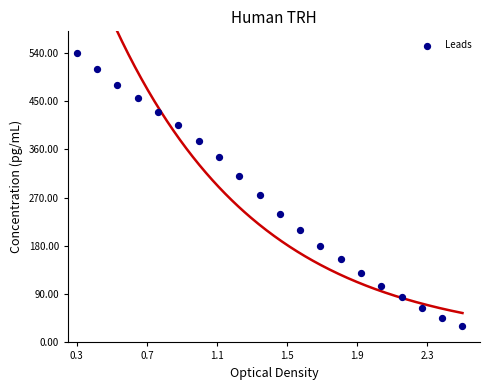

What Y value in the scatter plot is closest to 285?

275